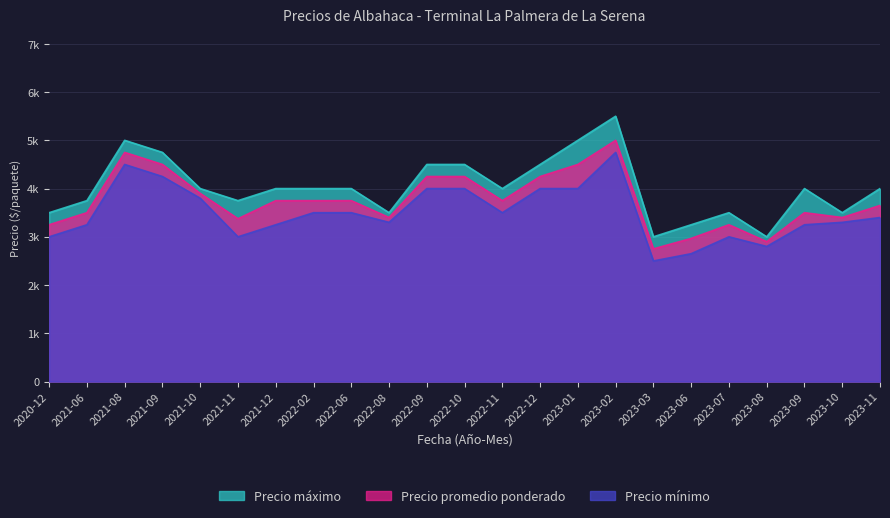

Reading left to right, transcribe all the data shown in this chart.

Precio mínimo: 2020-12=3000	2021-06=3250	2021-08=4500	2021-09=4250	2021-10=3800	2021-11=3000	2021-12=3250	2022-02=3500	2022-06=3500	2022-08=3300	2022-09=4000	2022-10=4000	2022-11=3500	2022-12=4000	2023-01=4000	2023-02=4750	2023-03=2500	2023-06=2650	2023-07=3000	2023-08=2800	2023-09=3250	2023-10=3300	2023-11=3400
Precio máximo: 2020-12=3500	2021-06=3750	2021-08=5000	2021-09=4750	2021-10=4000	2021-11=3750	2021-12=4000	2022-02=4000	2022-06=4000	2022-08=3500	2022-09=4500	2022-10=4500	2022-11=4000	2022-12=4500	2023-01=5000	2023-02=5500	2023-03=3000	2023-06=3250	2023-07=3500	2023-08=3000	2023-09=4000	2023-10=3500	2023-11=4000
Precio promedio ponderado: 2020-12=3250	2021-06=3500	2021-08=4750	2021-09=4500	2021-10=3900	2021-11=3375	2021-12=3750	2022-02=3750	2022-06=3750	2022-08=3400	2022-09=4250	2022-10=4250	2022-11=3750	2022-12=4250	2023-01=4500	2023-02=5000	2023-03=2750	2023-06=2967	2023-07=3250	2023-08=2900	2023-09=3500	2023-10=3400	2023-11=3650